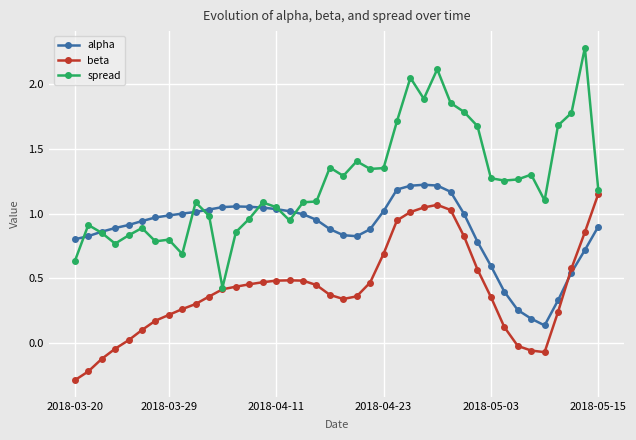

In spread, how many points are higher than both neighbors (excluding endpoints)?

11